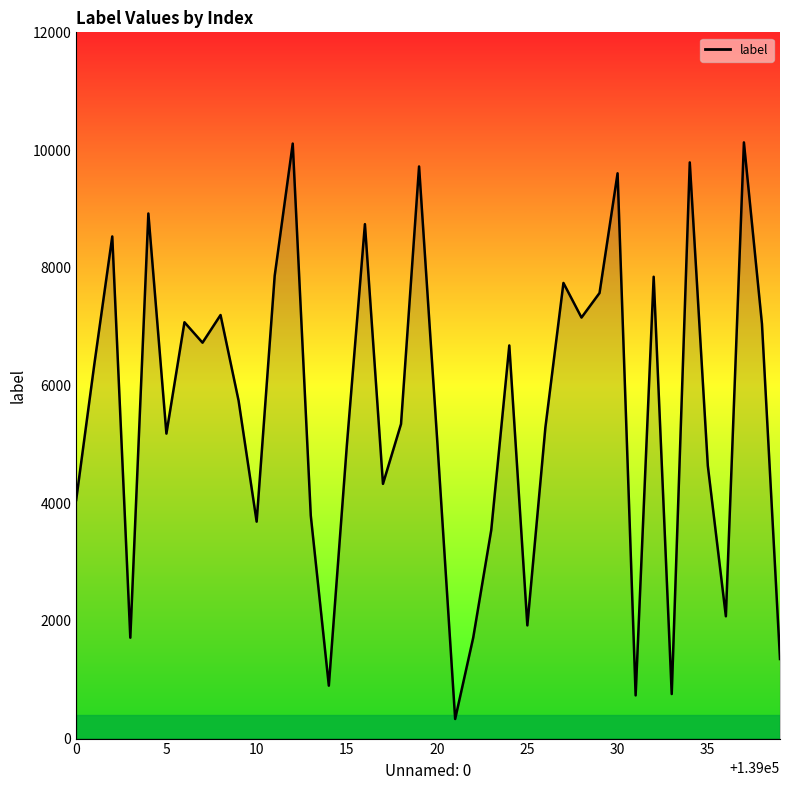

What is the minimum value shown in the chart?

333